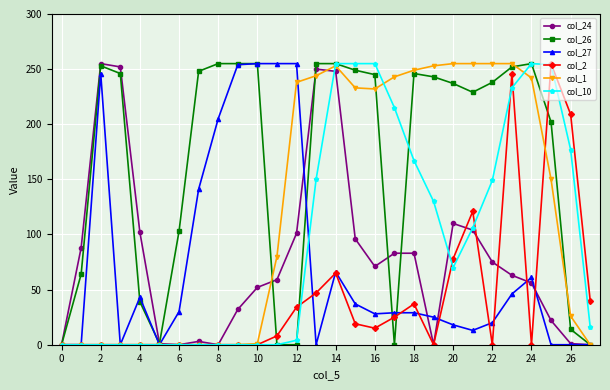

True or false: col_2 has more than 2 interior local peaks.

True